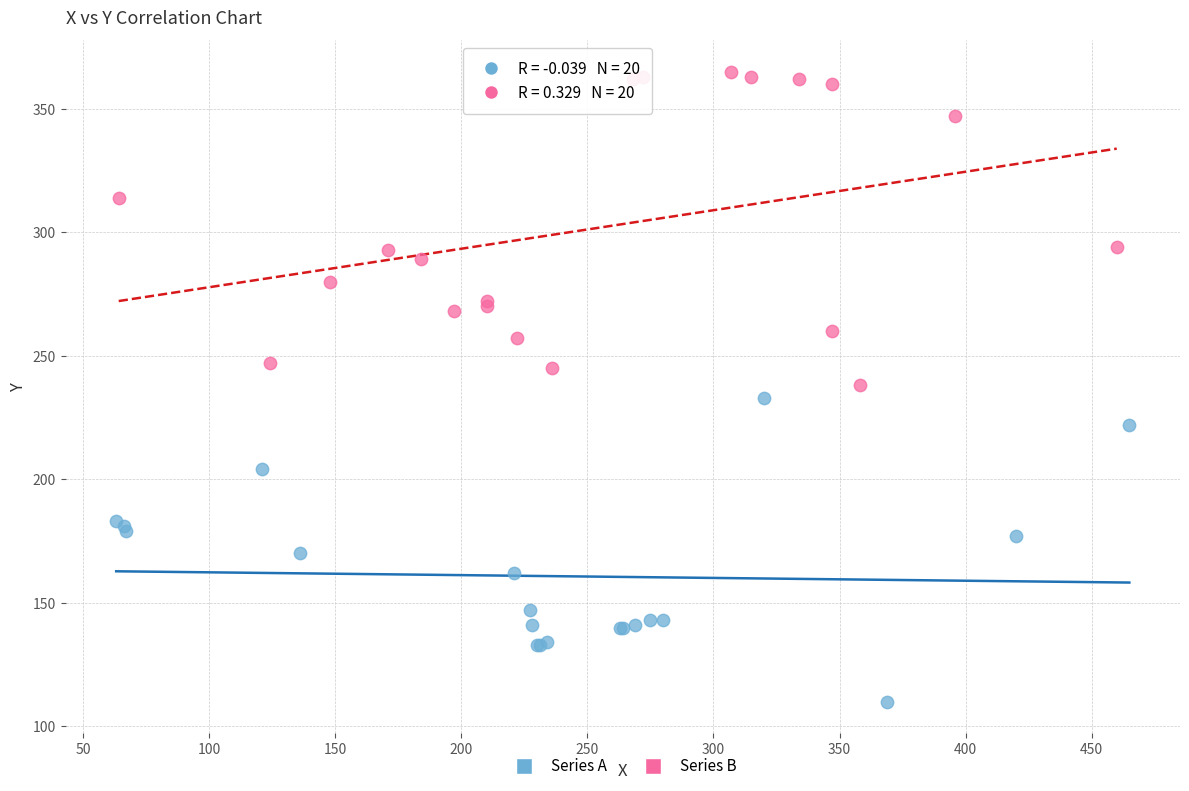

Which series has the largest Y range (max minus min)?

Series B